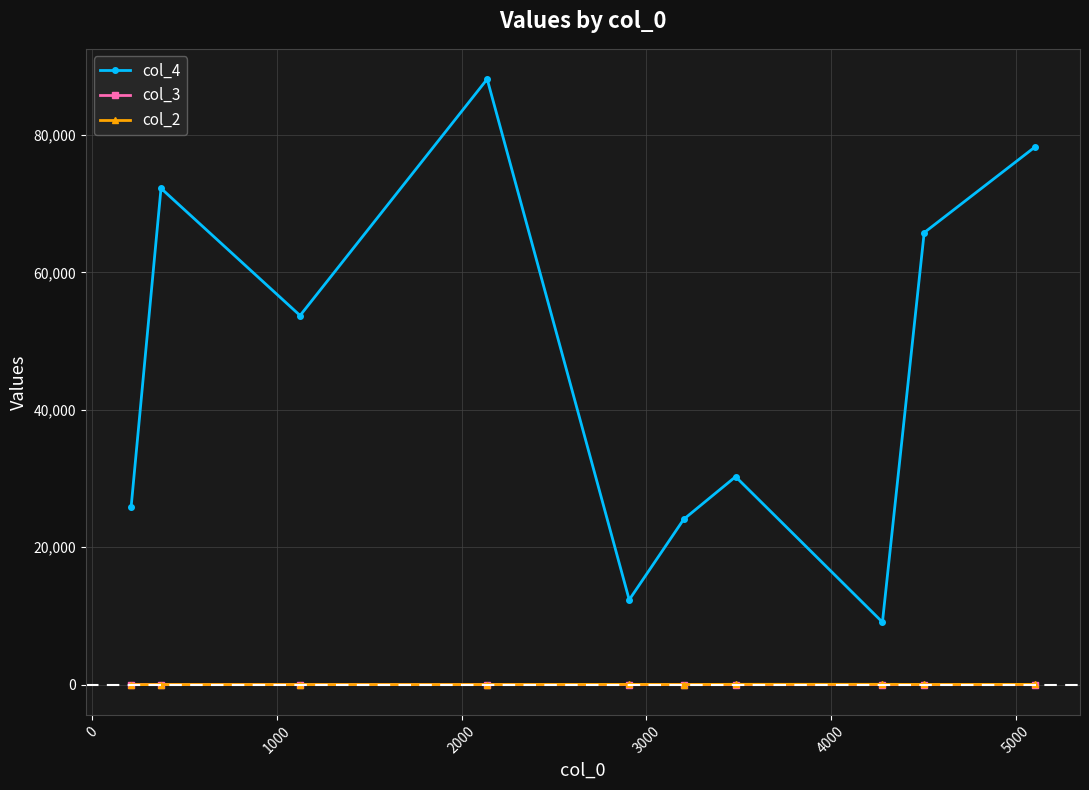

True or false: col_4 and col_2 cross at least once.

False